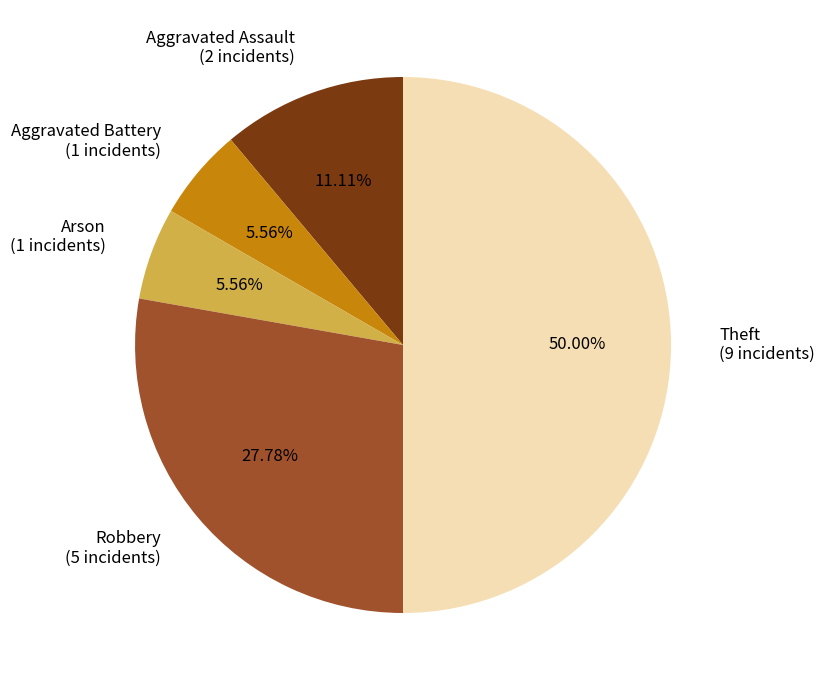

Between Arson (1 incidents) and Aggravated Assault (2 incidents), which is larger?

Aggravated Assault (2 incidents)